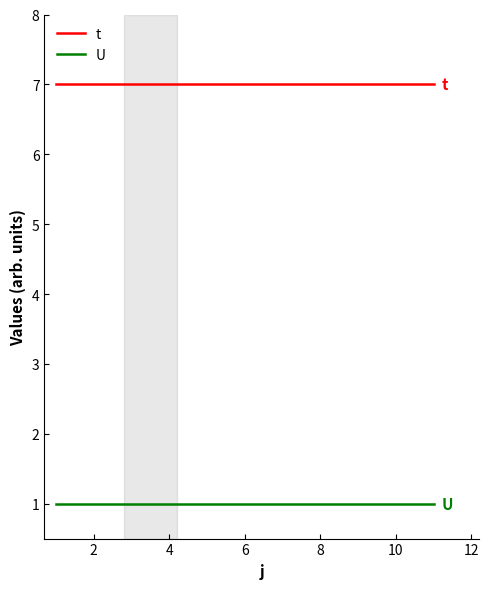

List the series in order of their overall mean, lowest first.

U, t